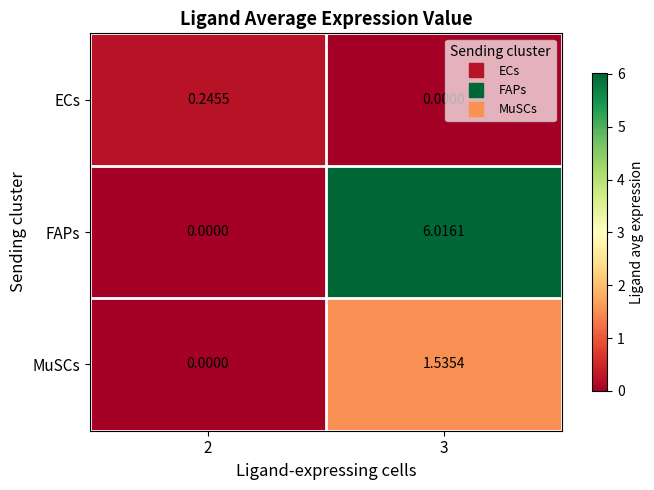

Is the value of ECs at 2 greater than the value of MuSCs at 3?

No